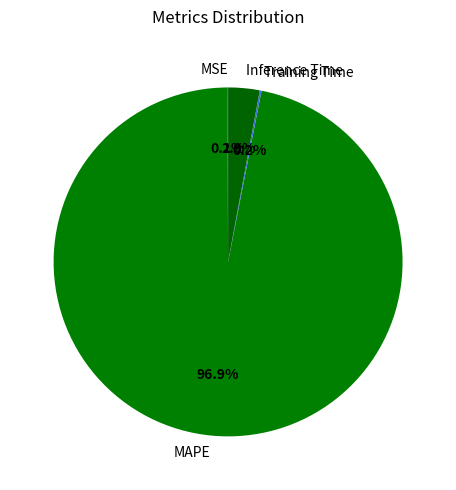

Does MAPE represent more than half of the total?

Yes